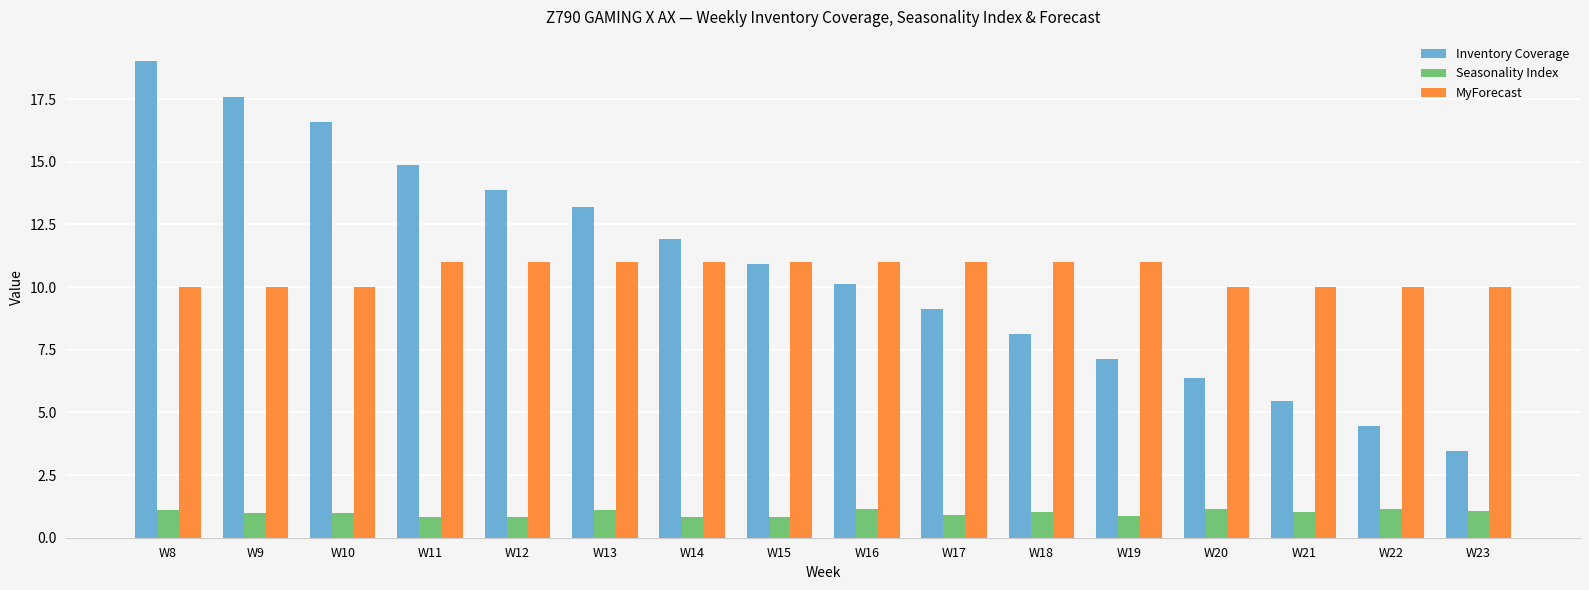

Count the number of categories in the chart.

16